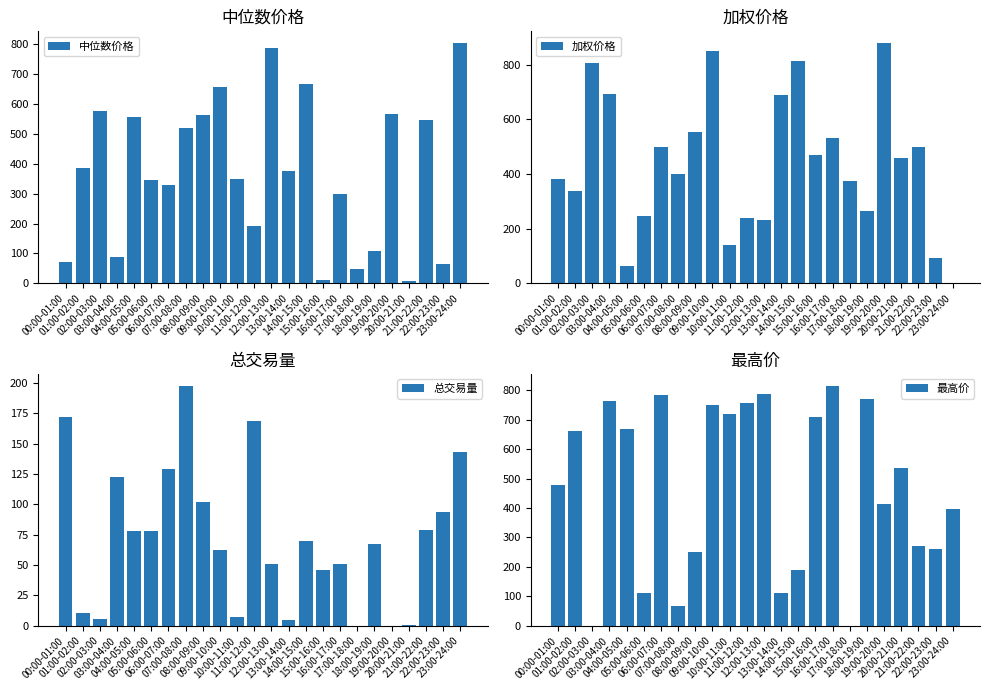

What are all the series names shown in the legend?

中位数价格, 加权价格, 总交易量, 最高价